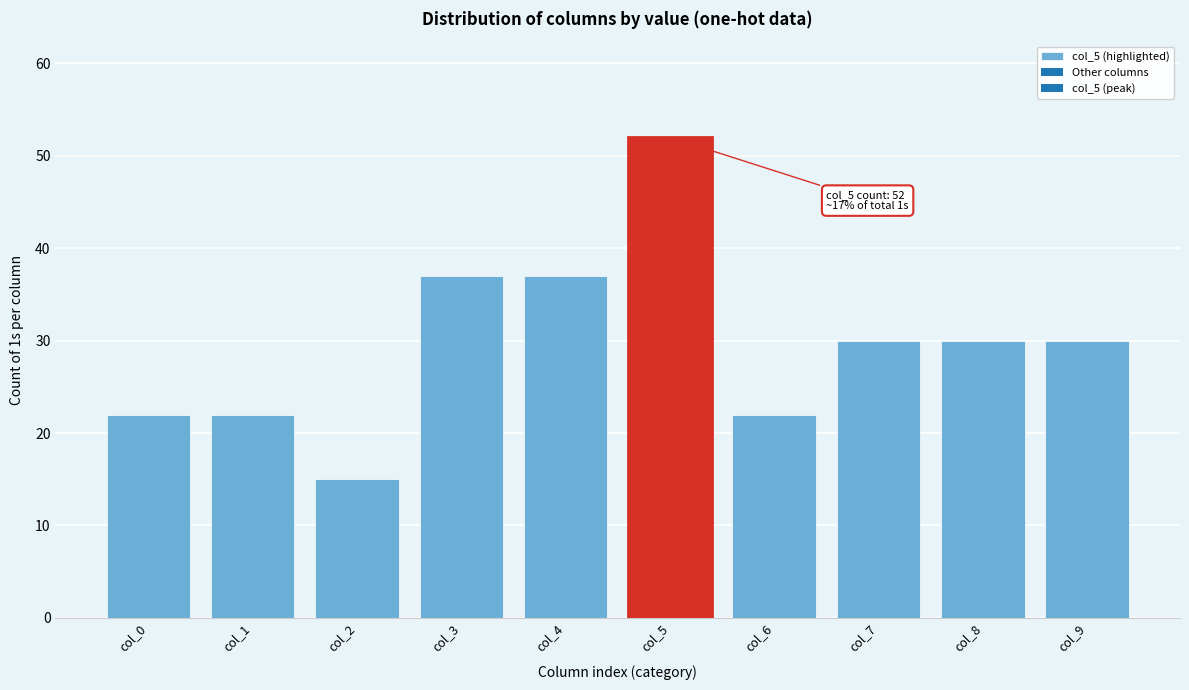

Reading left to right, what are all the values shown in this chart?

col_0=22	col_1=22	col_2=15	col_3=37	col_4=37	col_5=52	col_6=22	col_7=30	col_8=30	col_9=30